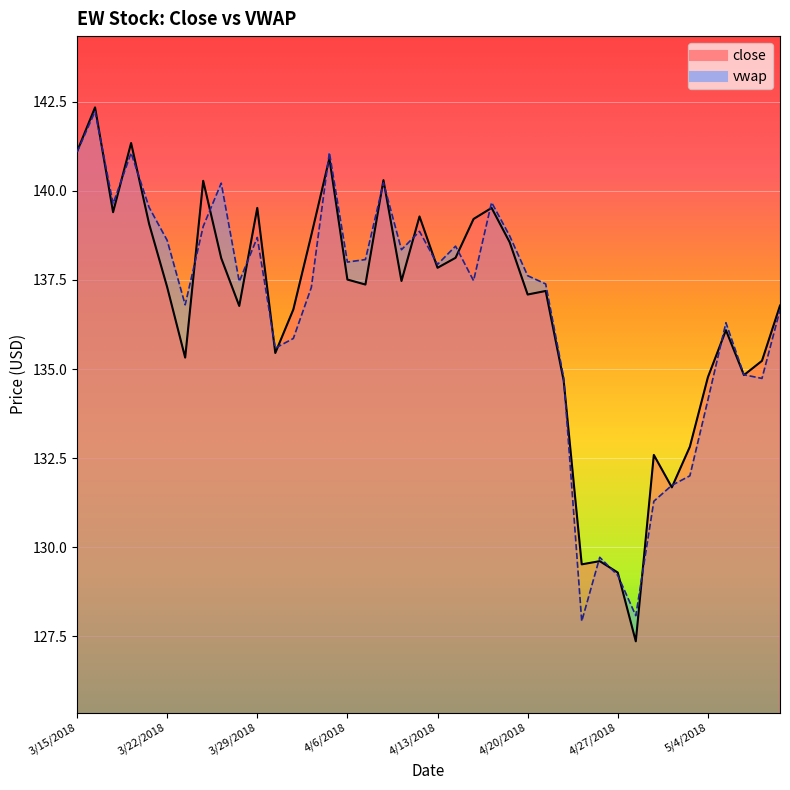

Reading right to left, what are all the values shown in this chart?

close: 5/10/2018=136.8	5/9/2018=135.2	5/8/2018=134.8	5/7/2018=136.1	5/4/2018=134.8	5/3/2018=132.8	5/2/2018=131.7	5/1/2018=132.6	4/30/2018=127.4	4/27/2018=129.3	4/26/2018=129.6	4/25/2018=129.5	4/24/2018=134.7	4/23/2018=137.2	4/20/2018=137.1	4/19/2018=138.6	4/18/2018=139.5	4/17/2018=139.2	4/16/2018=138.1	4/13/2018=137.8	4/12/2018=139.3	4/11/2018=137.5	4/10/2018=140.3	4/9/2018=137.4	4/6/2018=137.5	4/5/2018=140.9	4/4/2018=138.8	4/3/2018=136.7	4/2/2018=135.4	3/29/2018=139.5	3/28/2018=136.8	3/27/2018=138.1	3/26/2018=140.3	3/23/2018=135.3	3/22/2018=137.3	3/21/2018=139.1	3/20/2018=141.3	3/19/2018=139.4	3/16/2018=142.3	3/15/2018=141.1
vwap: 5/10/2018=136.7	5/9/2018=134.7	5/8/2018=134.8	5/7/2018=136.3	5/4/2018=134.1	5/3/2018=132.0	5/2/2018=131.7	5/1/2018=131.3	4/30/2018=128.1	4/27/2018=129.2	4/26/2018=129.7	4/25/2018=127.9	4/24/2018=134.8	4/23/2018=137.4	4/20/2018=137.6	4/19/2018=138.7	4/18/2018=139.7	4/17/2018=137.5	4/16/2018=138.4	4/13/2018=137.9	4/12/2018=138.9	4/11/2018=138.3	4/10/2018=140.2	4/9/2018=138.1	4/6/2018=138.0	4/5/2018=141.1	4/4/2018=137.3	4/3/2018=135.9	4/2/2018=135.6	3/29/2018=138.7	3/28/2018=137.5	3/27/2018=140.2	3/26/2018=139.0	3/23/2018=136.8	3/22/2018=138.6	3/21/2018=139.5	3/20/2018=141.1	3/19/2018=139.6	3/16/2018=142.2	3/15/2018=141.1